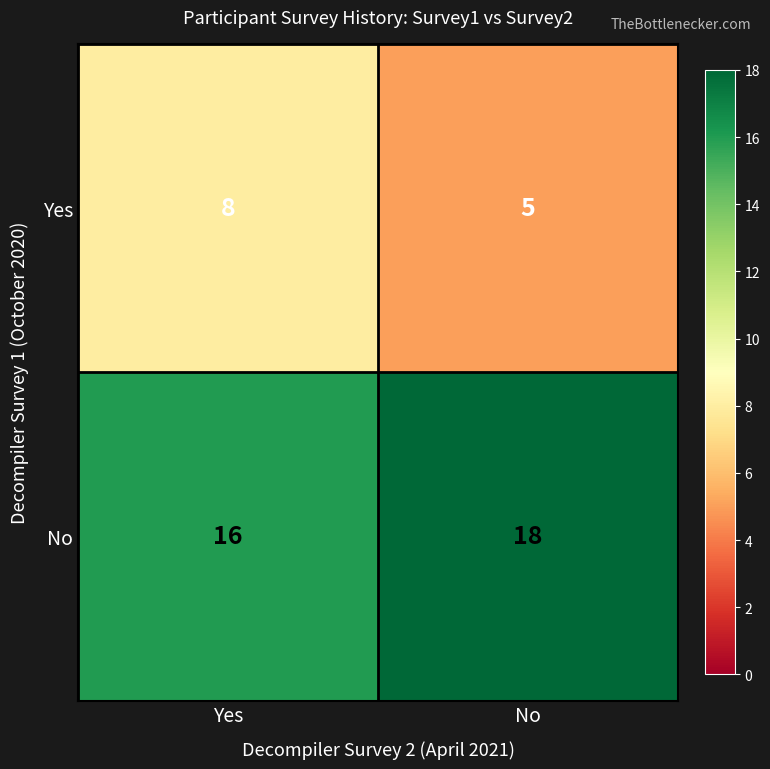

What is the sum of all Yes values?

13